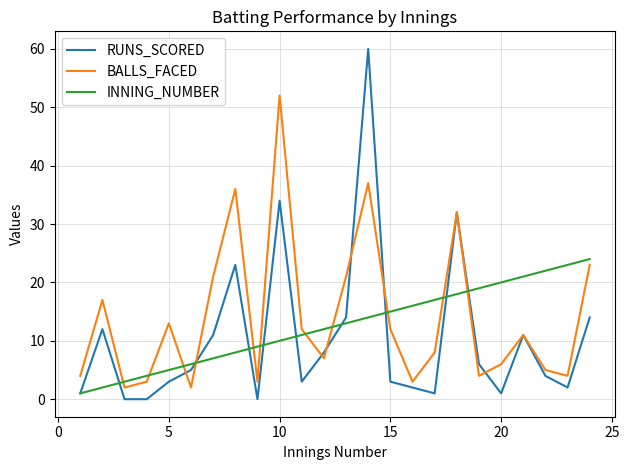

True or false: BALLS_FACED and INNING_NUMBER cross at least once.

True